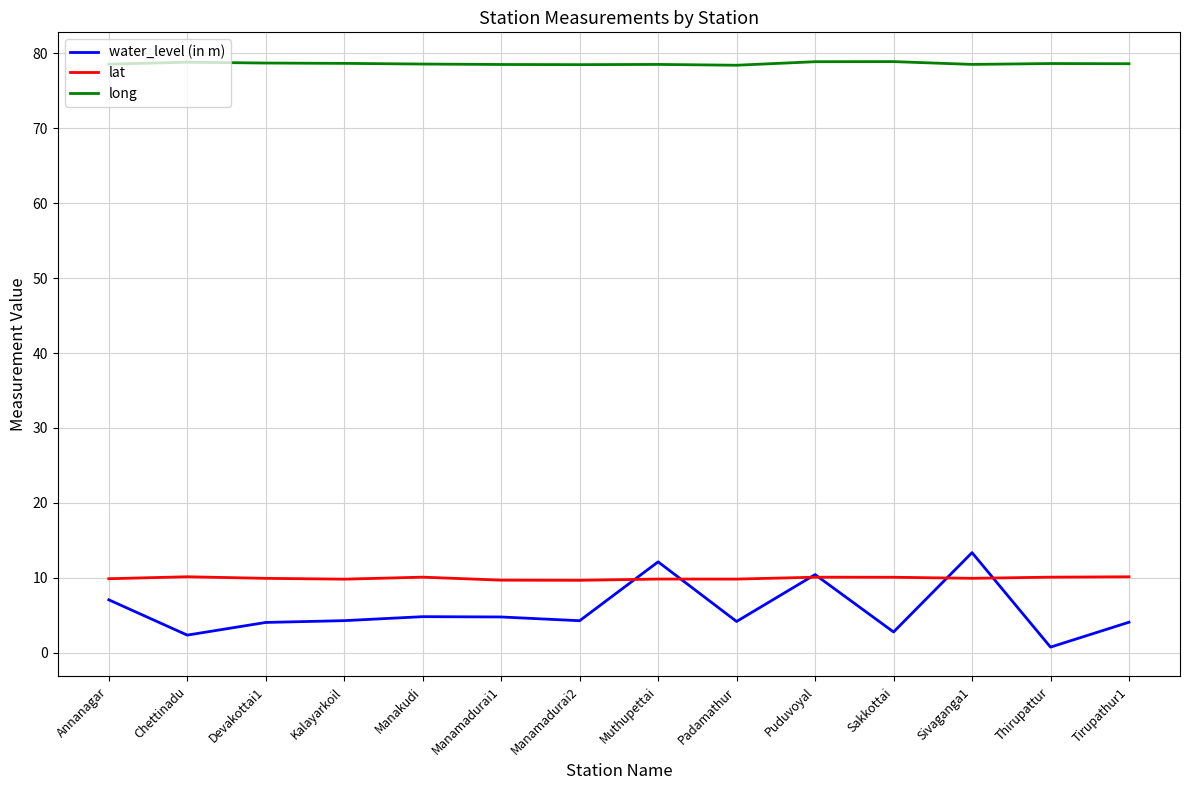

What value does the lat series have at Manakudi?

10.1